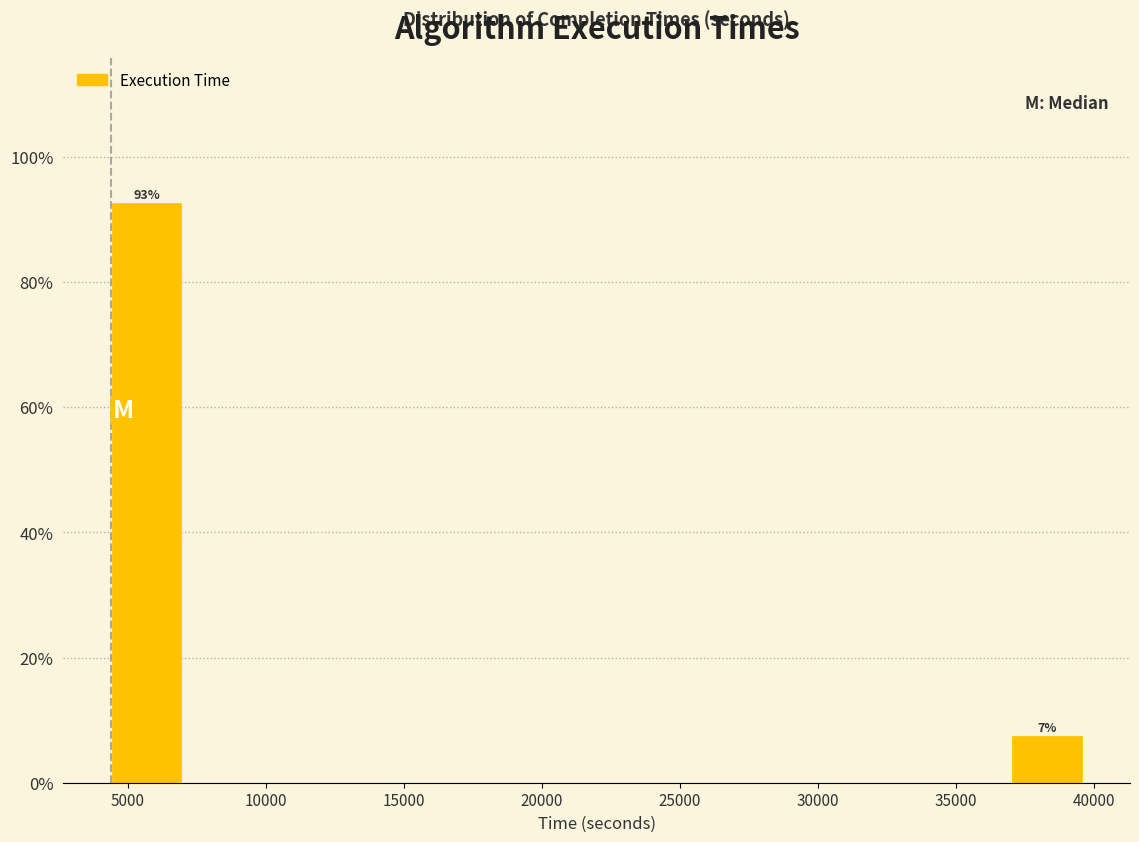

Which range on the x-axis has the tallest bar?

4000 to 7000